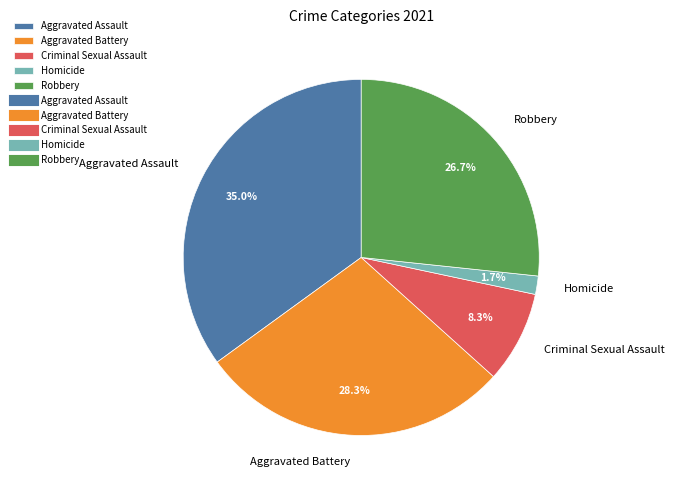

What is the smallest slice in the pie chart?

Homicide